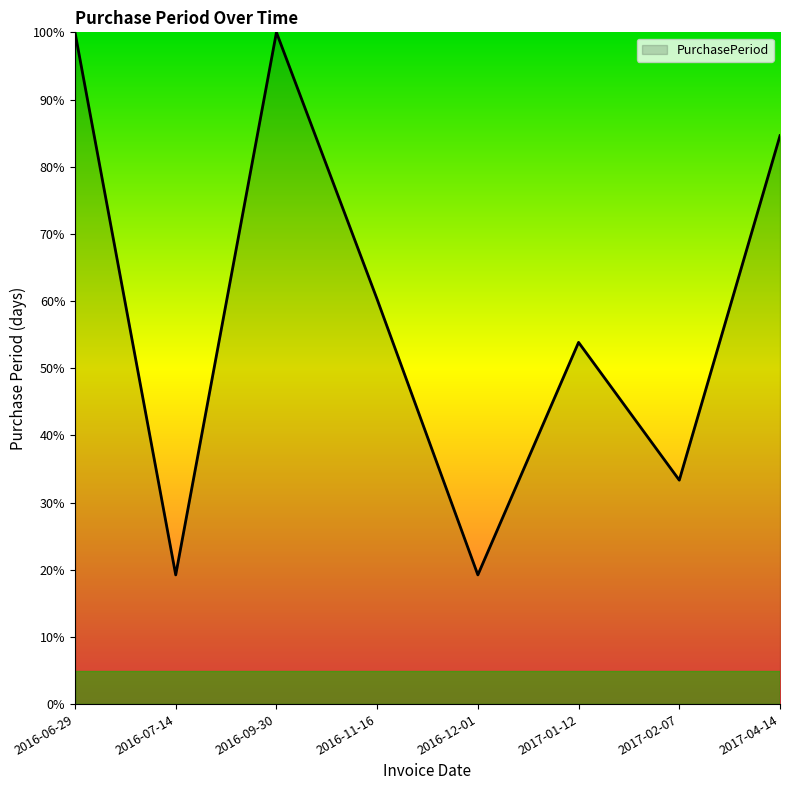

What position from the right is 2017-02-07?

2